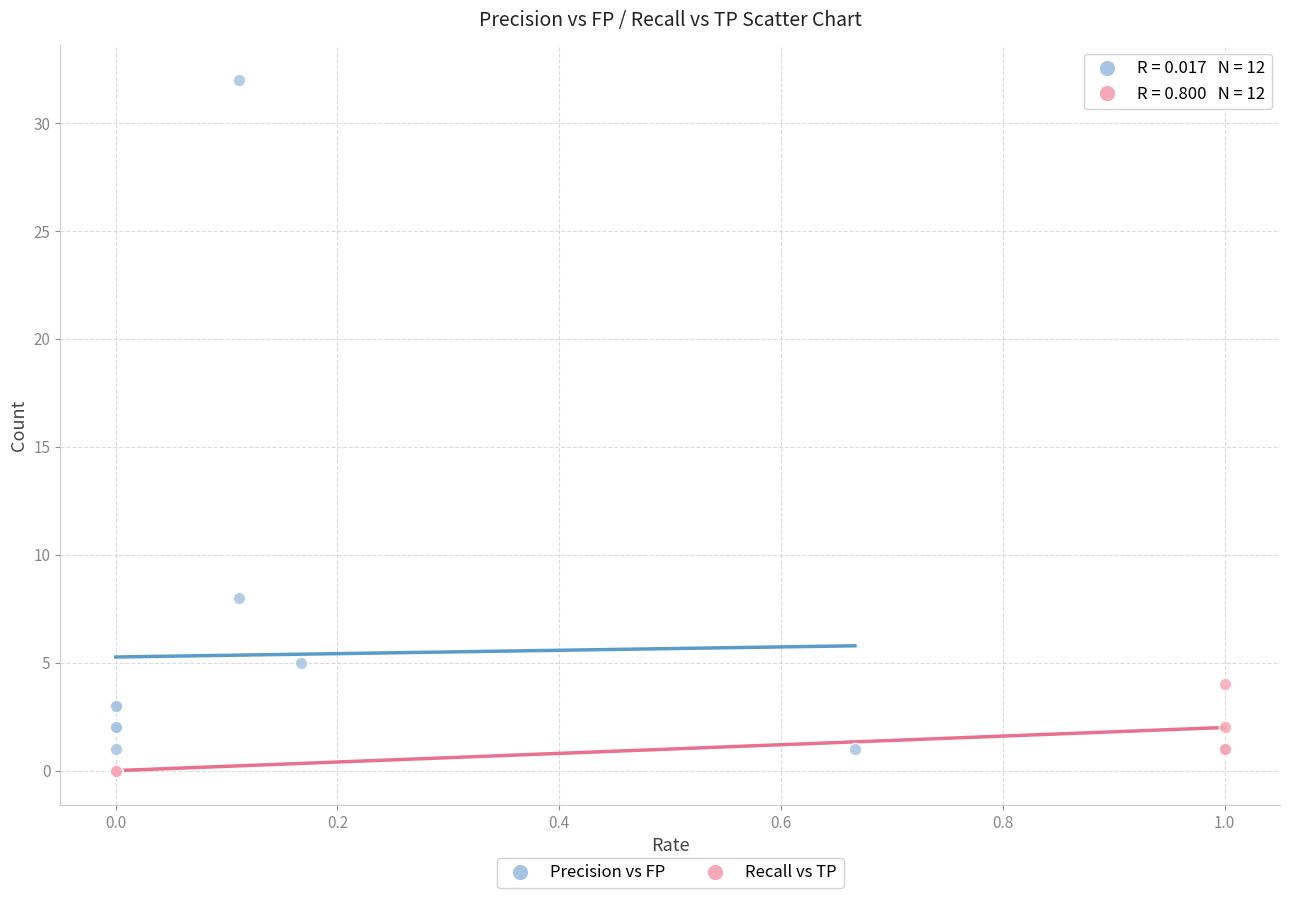

Which series reaches the maximum Y coordinate?

Precision vs FP